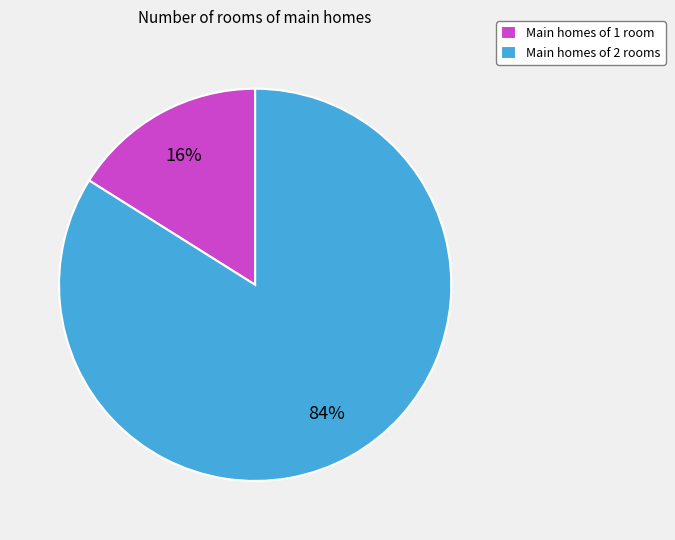

How many slices are in this pie chart?

2